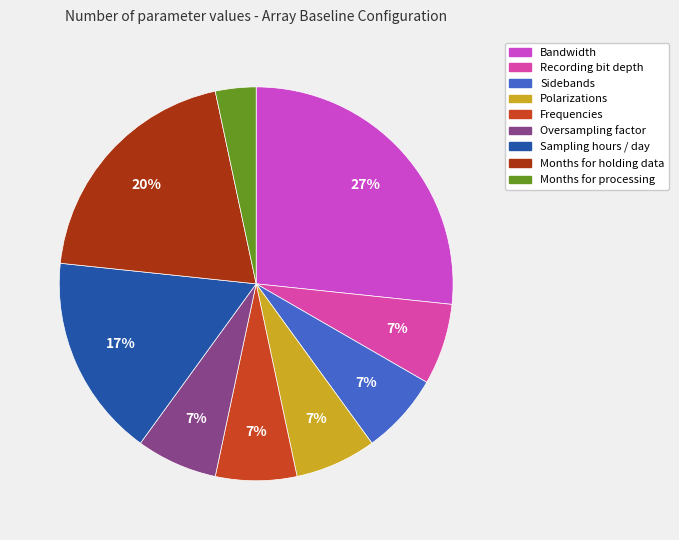

The Polarizations slice represents 7% of the pie. True or false?

True